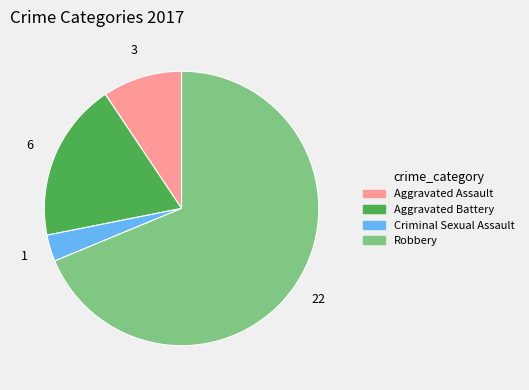

Rank the categories by value from highest to lowest.

Robbery, Aggravated Battery, Aggravated Assault, Criminal Sexual Assault